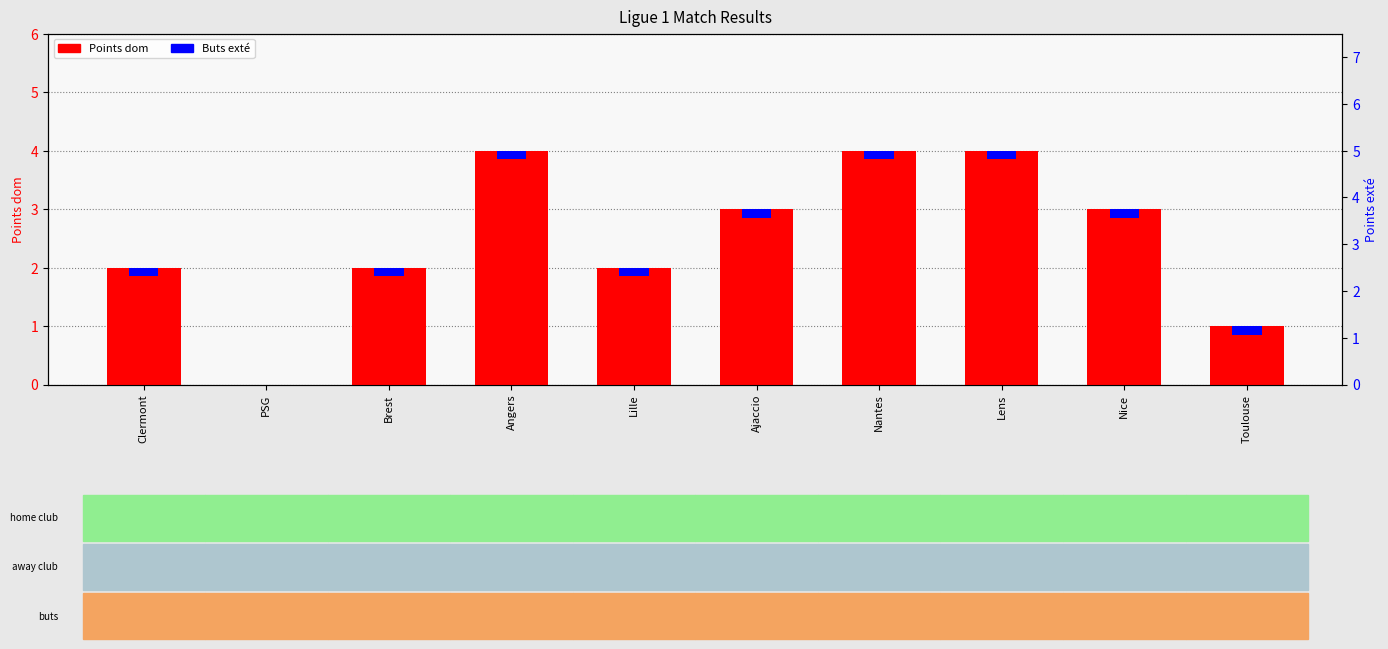

Between PSG and Nice, which series saw the biggest shift?

Points dom